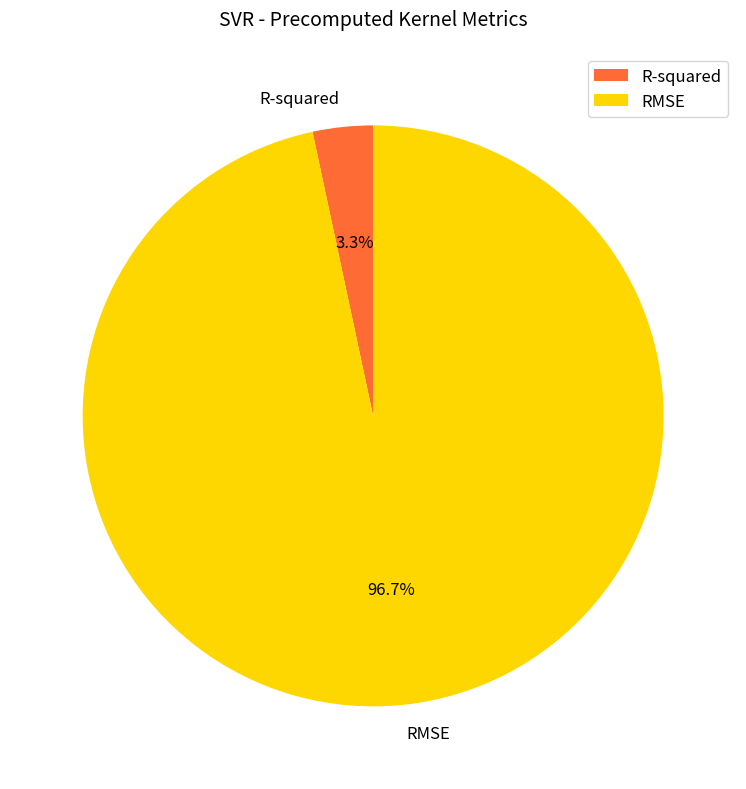

What is the majority slice?

RMSE